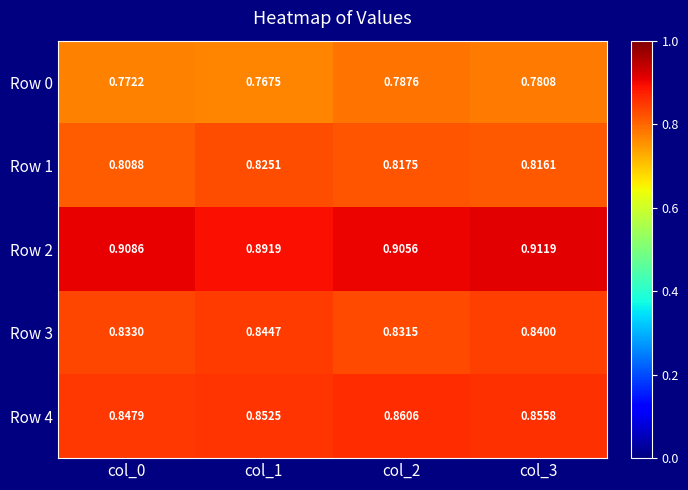

Is the value of Row 1 at col_1 greater than the value of Row 3 at col_2?

No